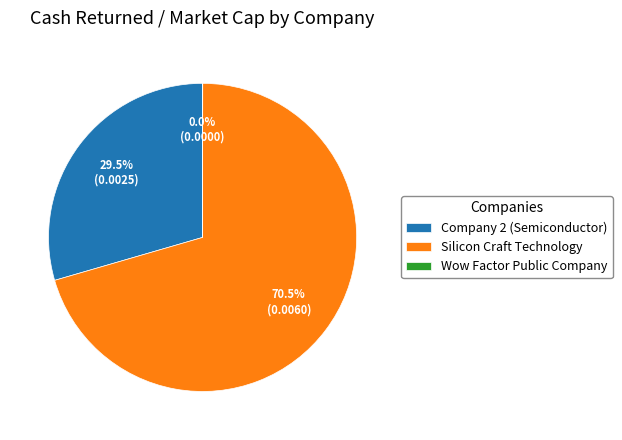

To the nearest percent, what is the difference between the largest and smallest slice percentages?

70%